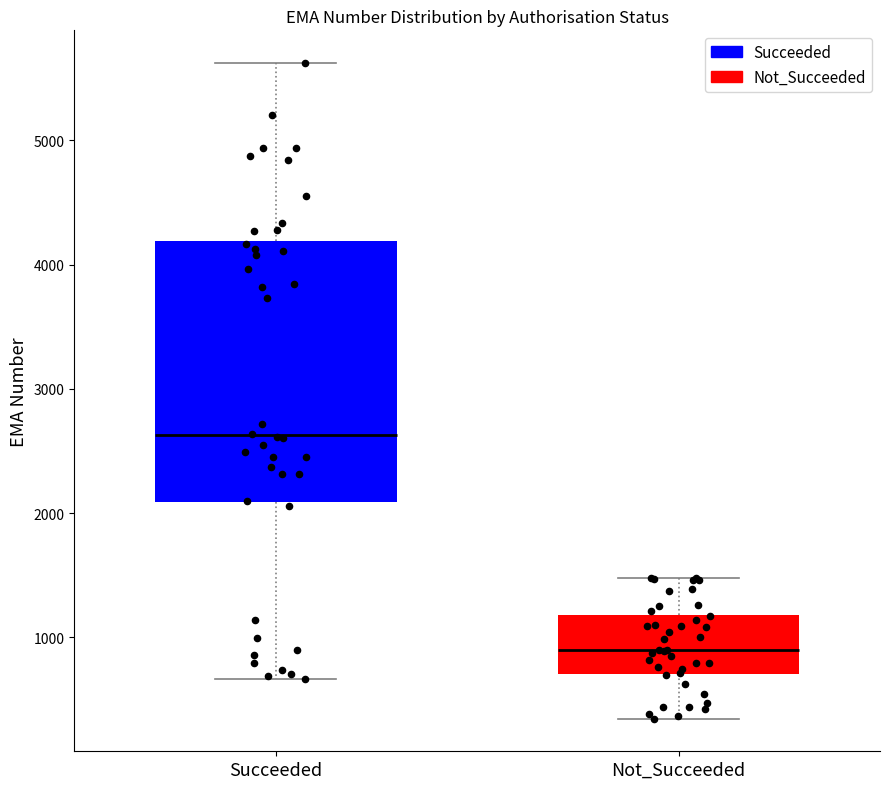

Where does the lower whisker of the box for Not_Succeeded end on the y-axis? The values are not printed on the chart, so give them approximately, as read against the axis.

300